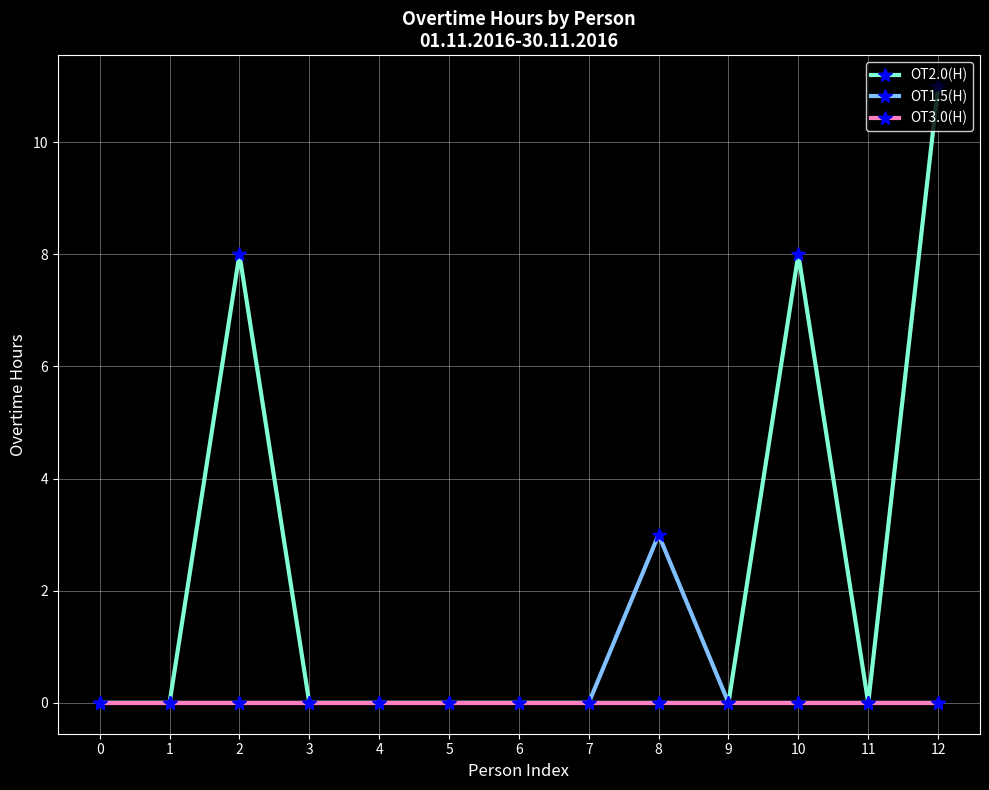

True or false: OT2.0(H) has more than 0 points higher than both neighbors.

True